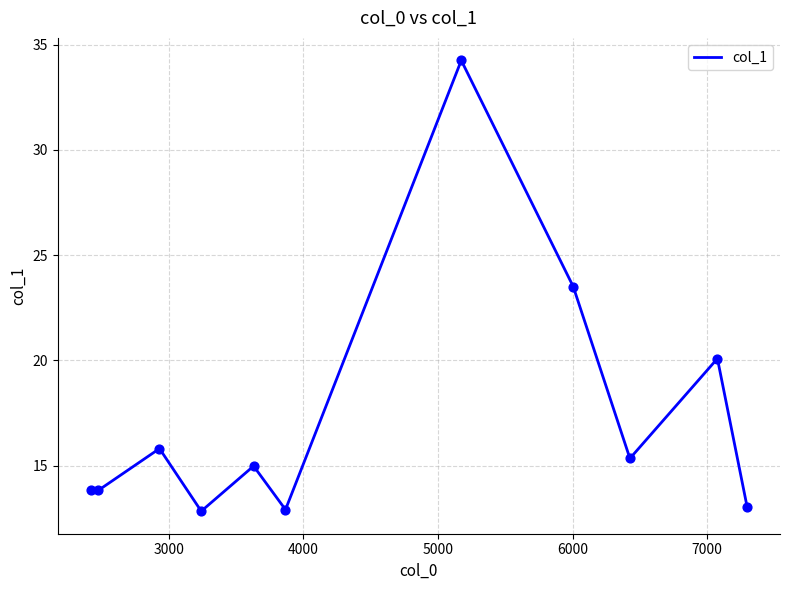

What is the difference between the maximum and minimum values?

21.4